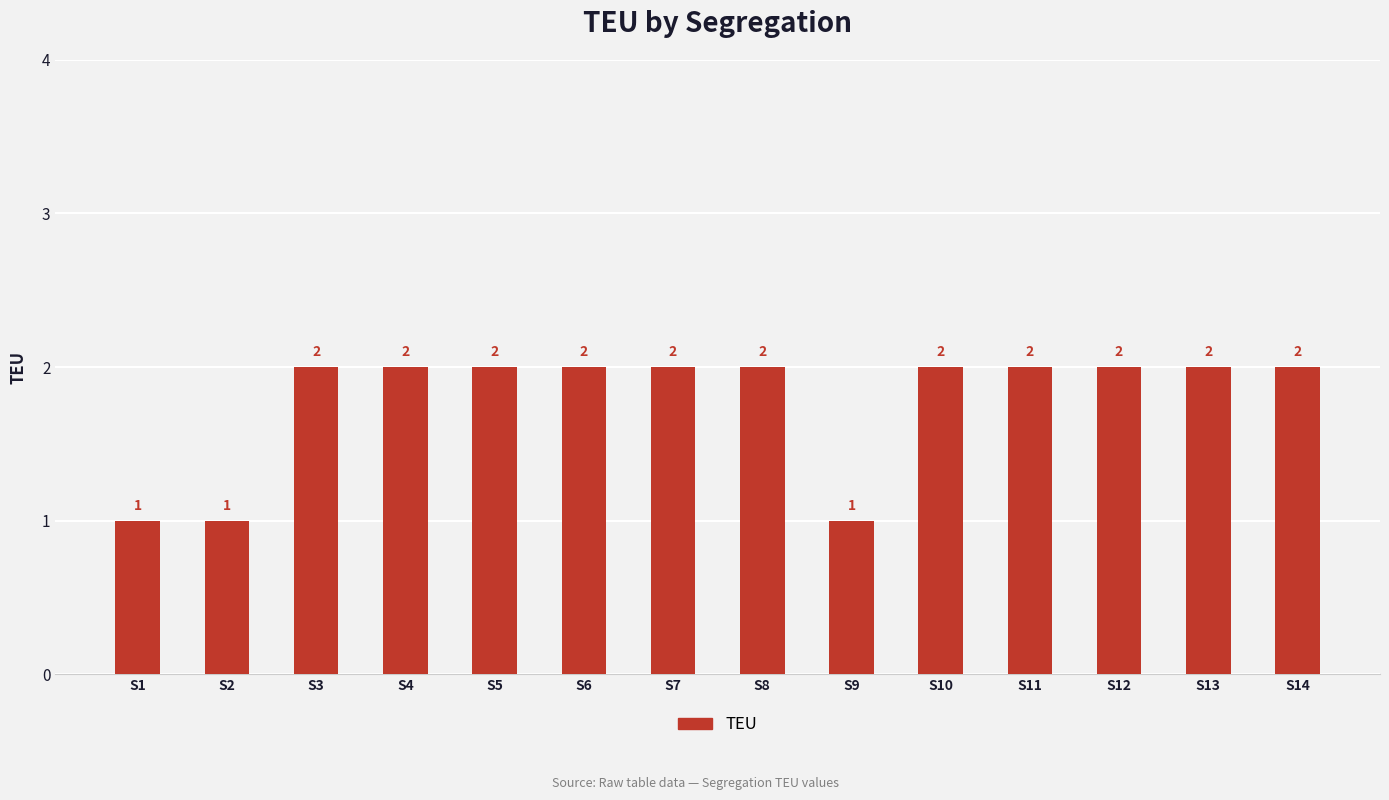

Read the value at S14.

2